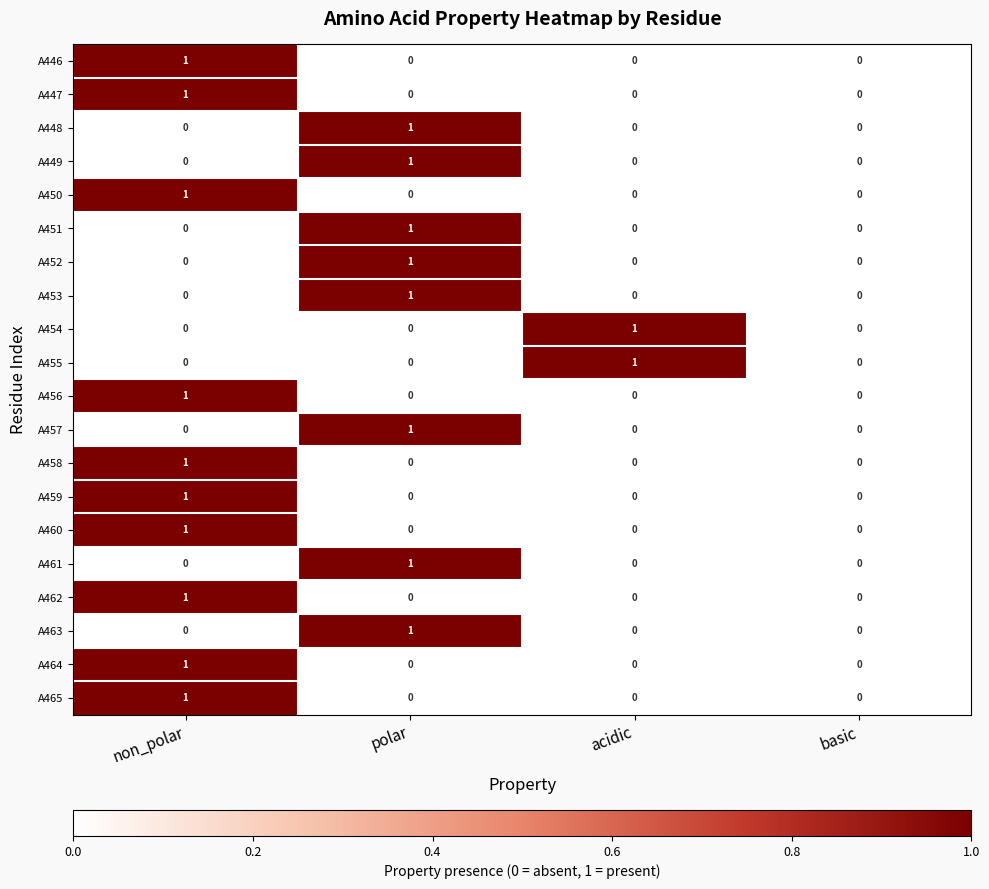

The A463 series shows 0 at non_polar. True or false?

True